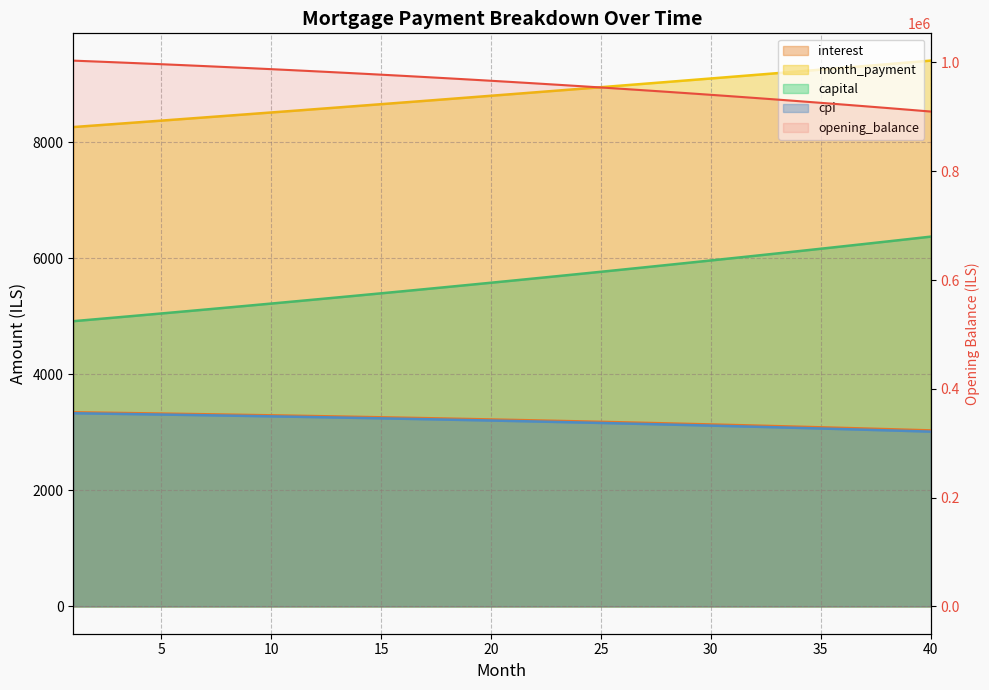

Is the value of opening_balance at 25 greater than the value of capital at 38?

Yes